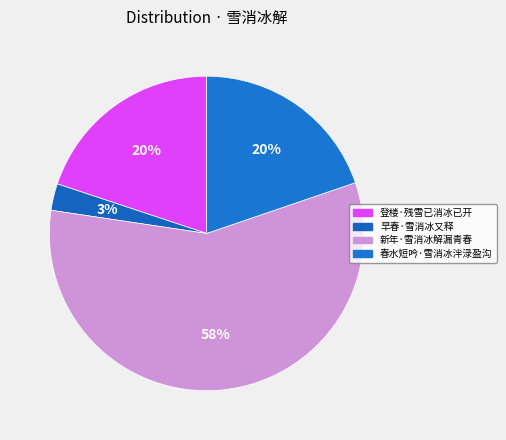

Count the number of slices in the pie.

4